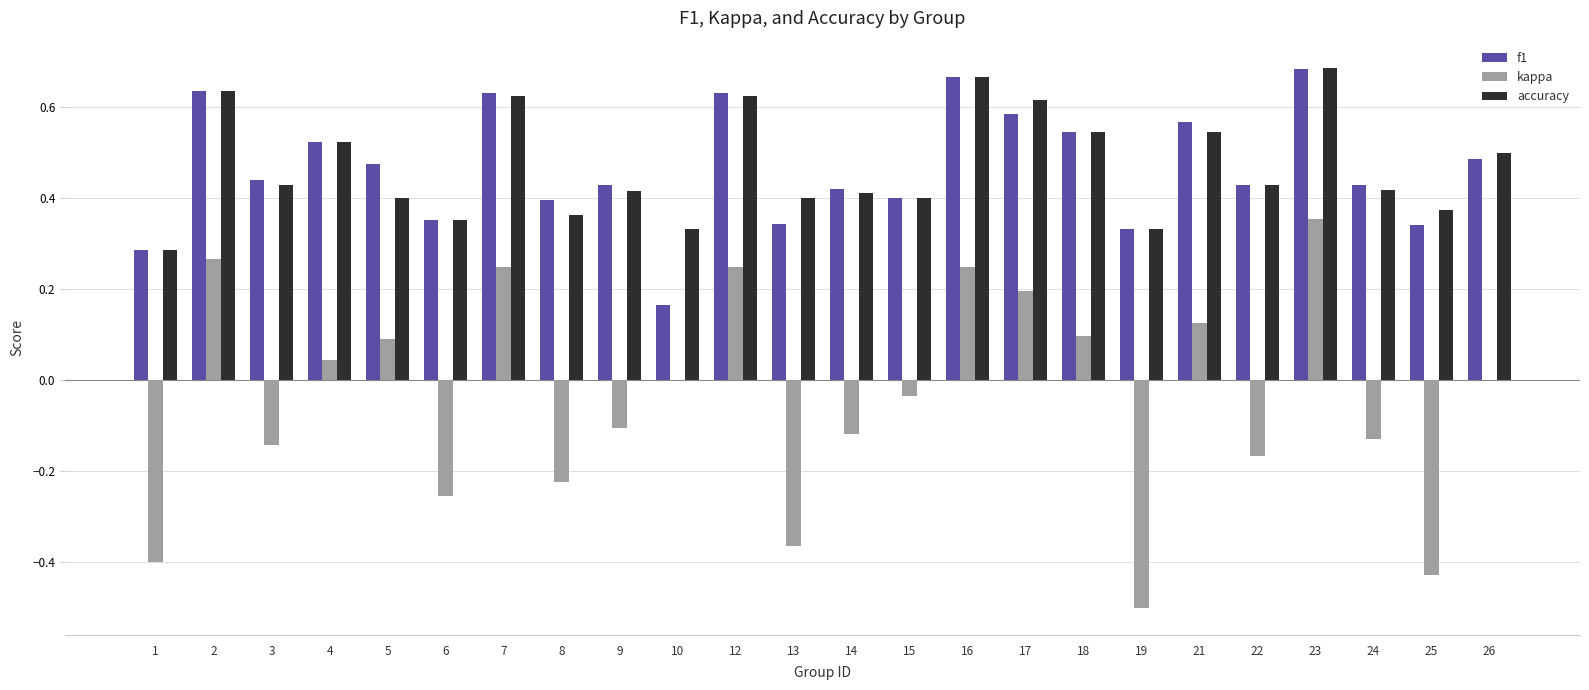

Between 23 and 26, which series saw the biggest shift?

kappa